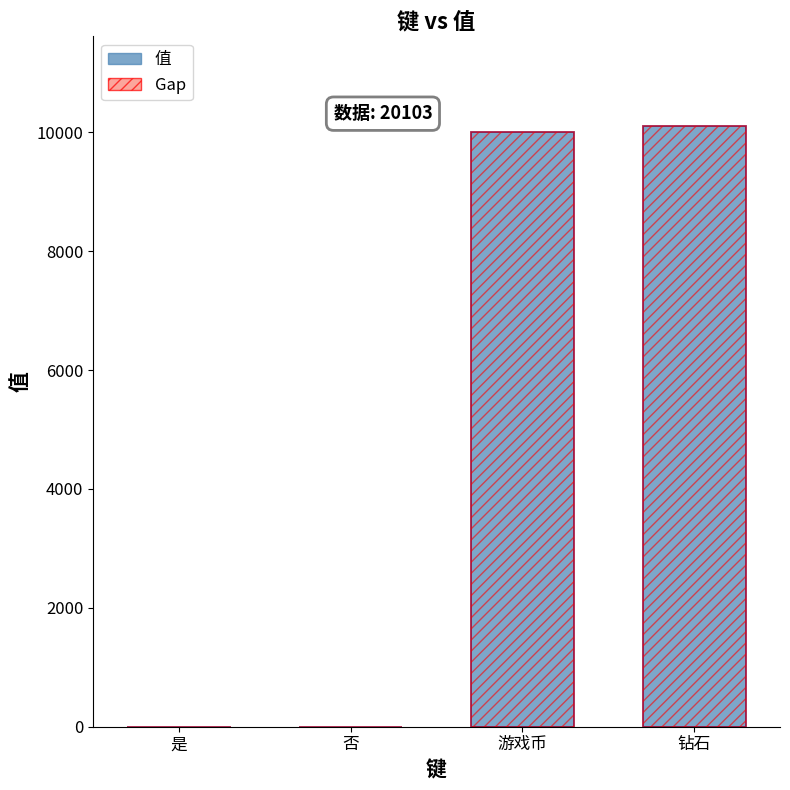

Between 是 and 钻石, which series saw the biggest shift?

值